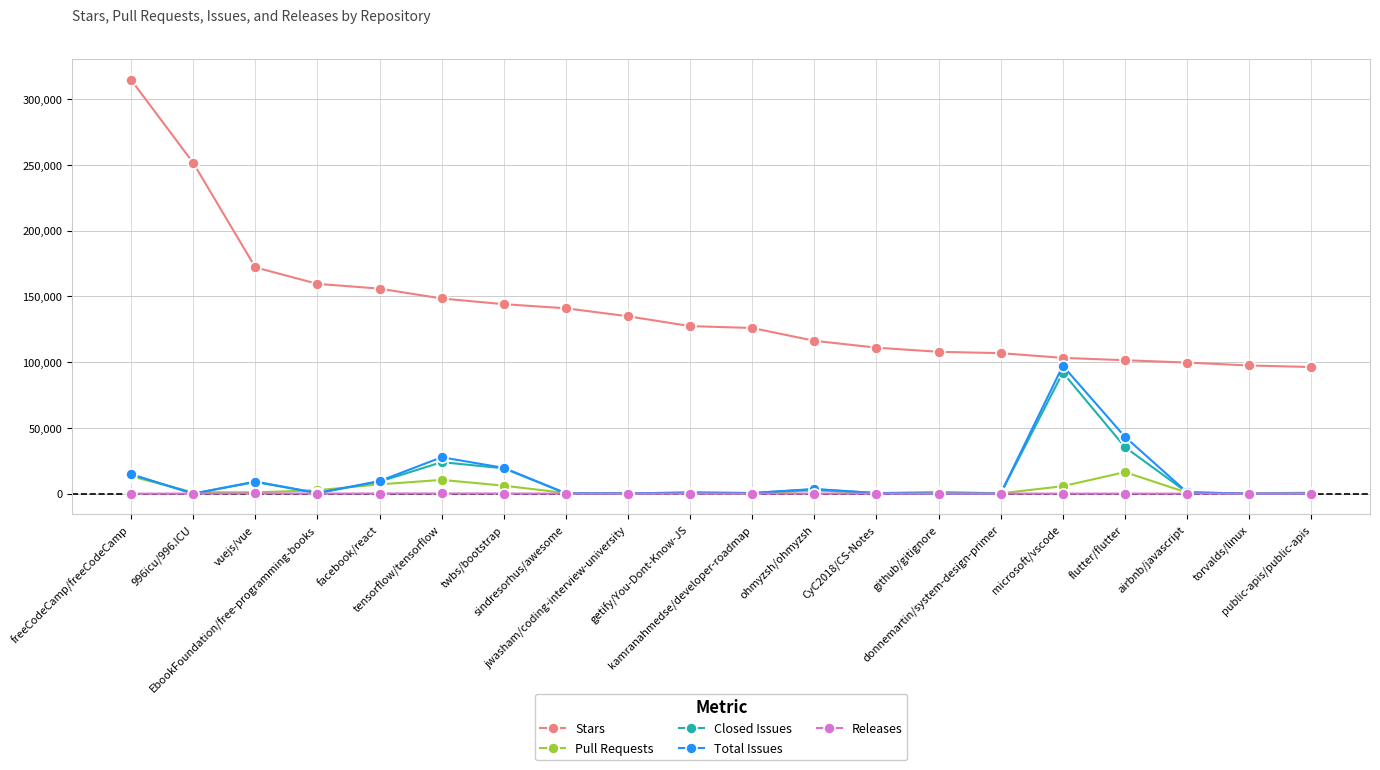

Is the value of Closed Issues at tensorflow/tensorflow greater than the value of Stars at microsoft/vscode?

No